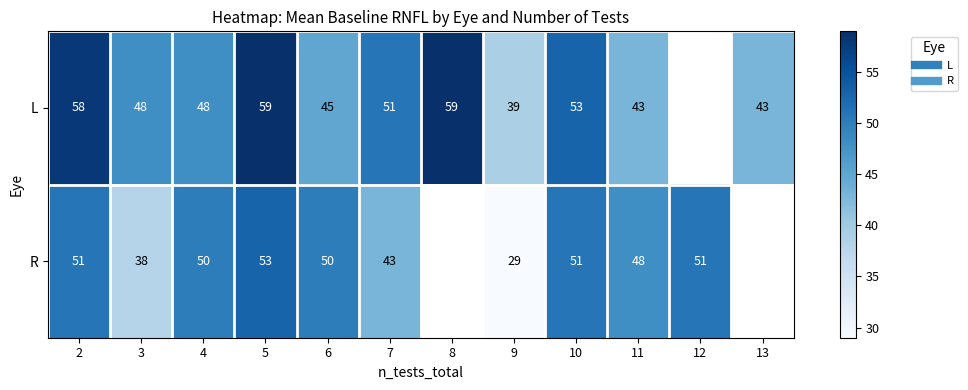

Which series has the largest range (max minus min)?

R